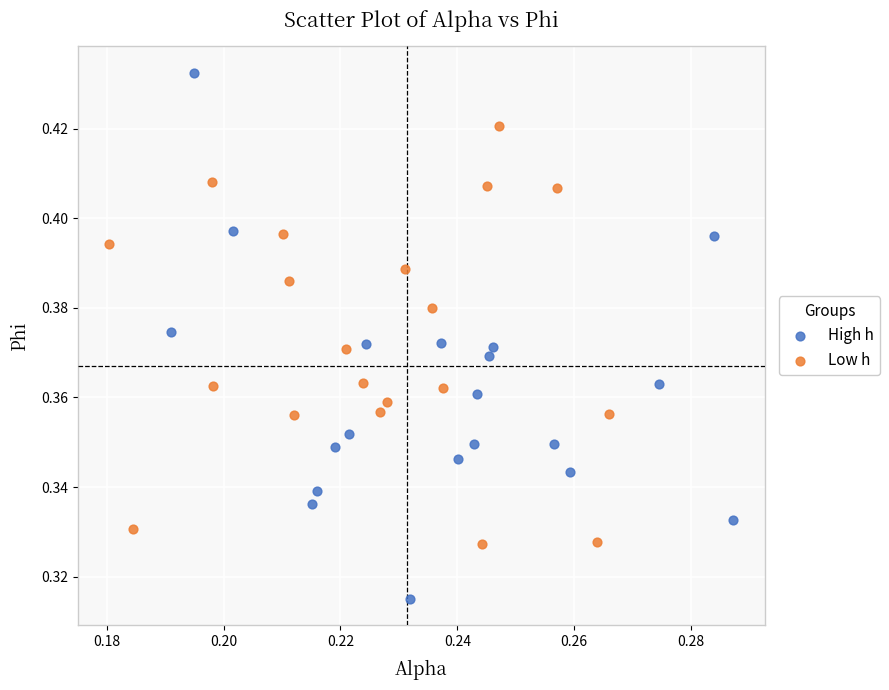

Which series contains the lowest Y value?

High h